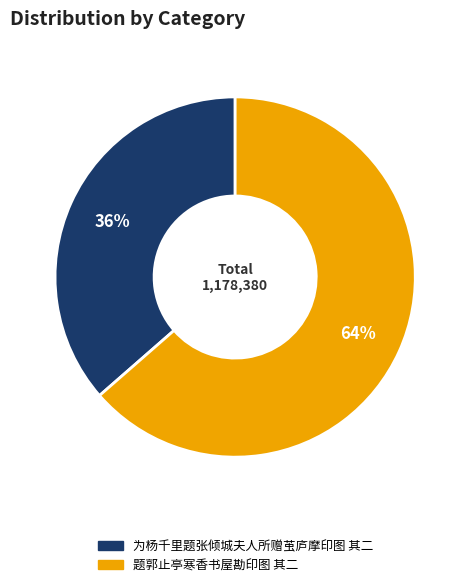

What percentage is the 为杨千里题张倾城夫人所赠茧庐摩印图 其二 slice, to the nearest percent?

36%